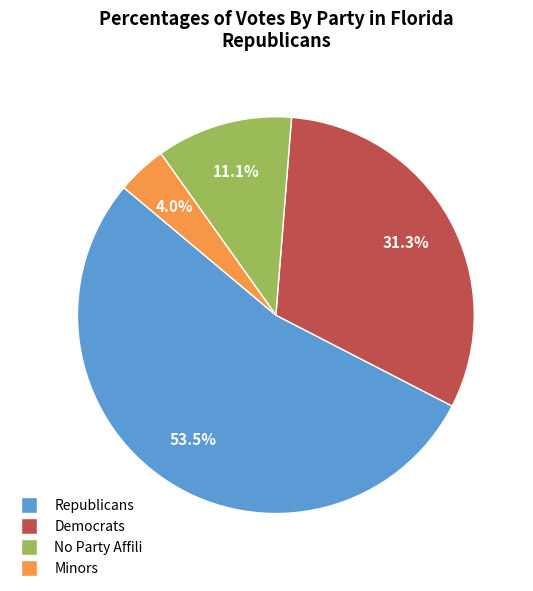

Does any single category account for the majority?

Yes